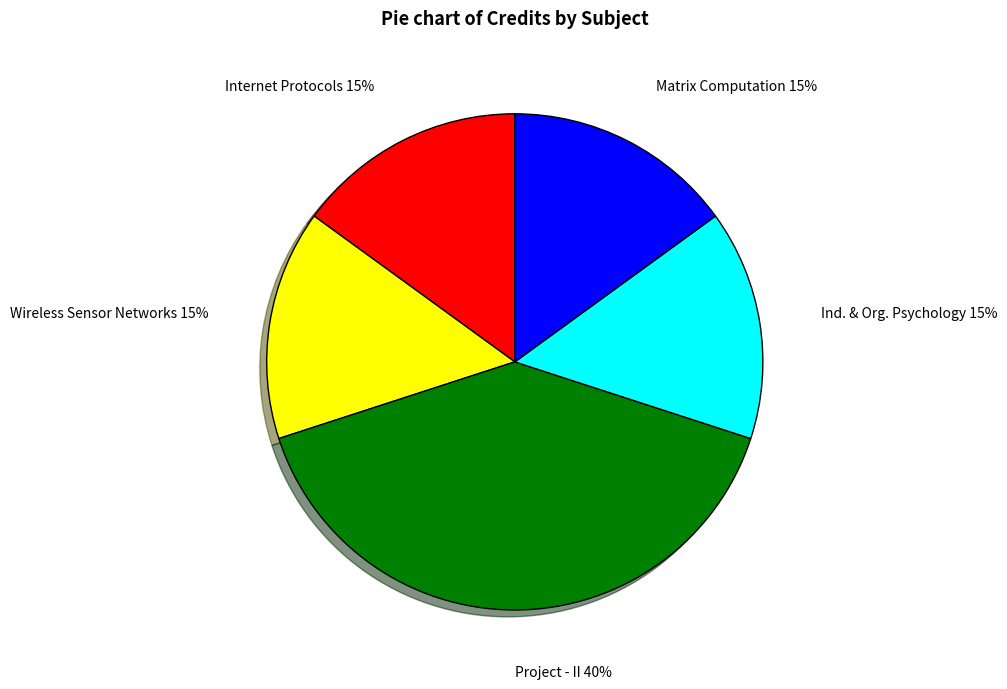

To the nearest percent, what is the average slice percentage?

20%